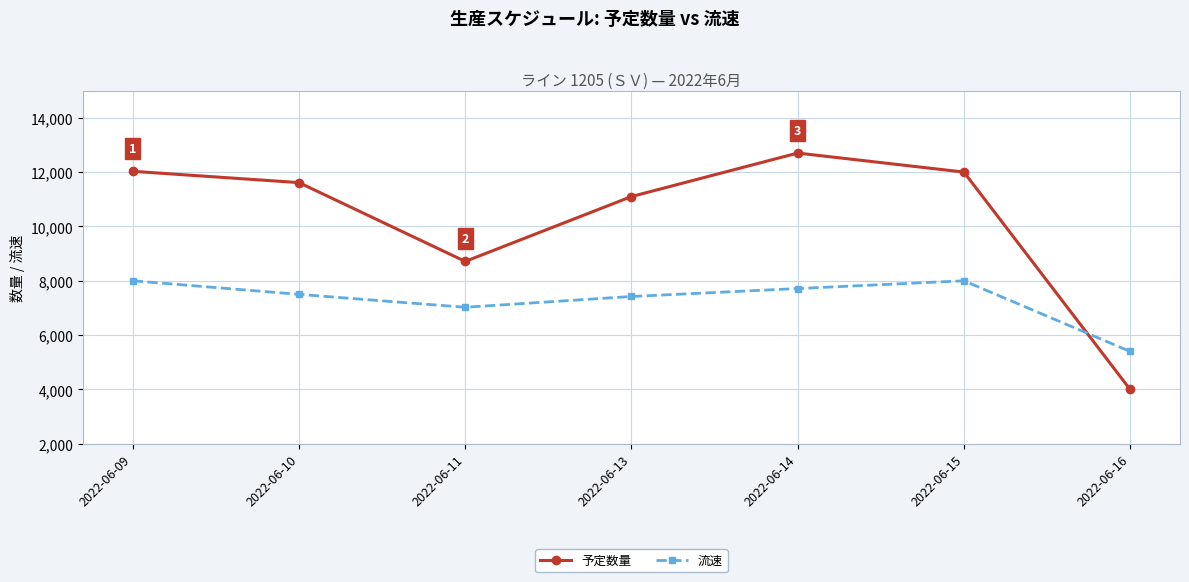

Count the 流速 values in the range 7025 to 8000.

6